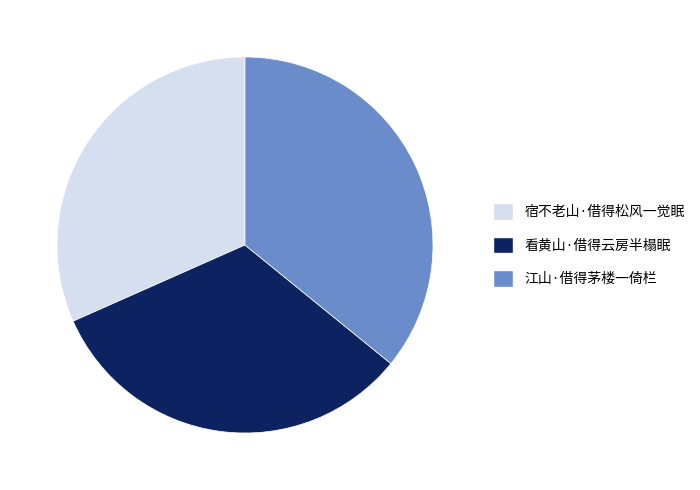

Do 江山·借得茅楼一倚栏 and 看黄山·借得云房半榻眠 together represent more than half of the pie?

Yes